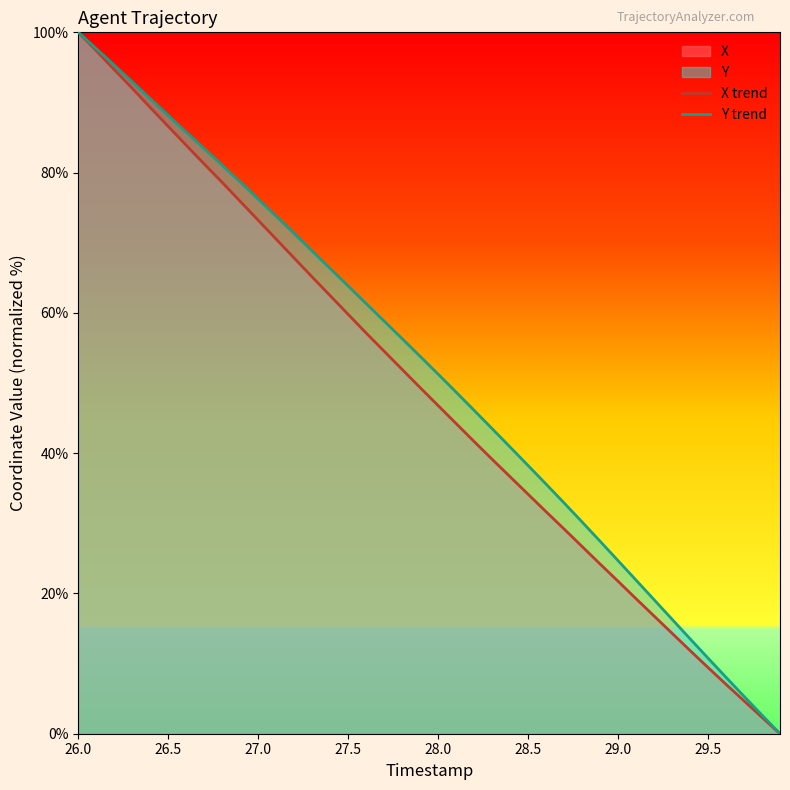

The Y trend series shows 10.9 at 28.5. True or false?

False